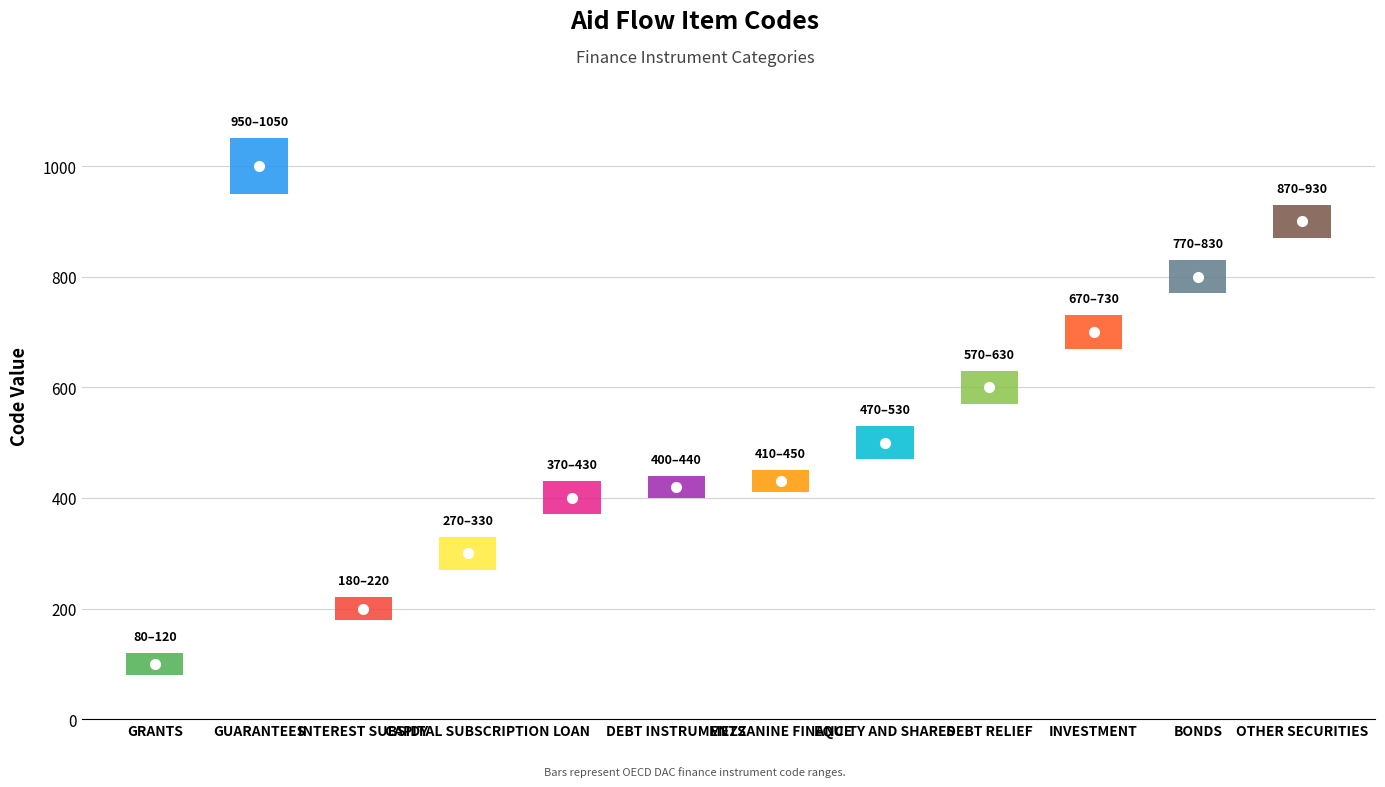

How many values are between 300 and 700?

7